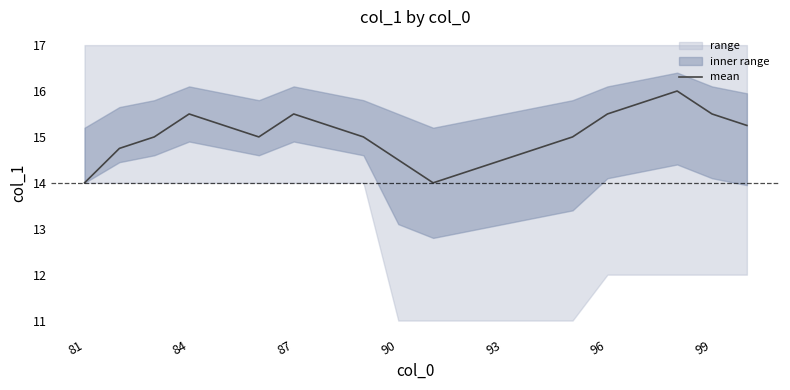

Count the values in the range 14 to 15.

11